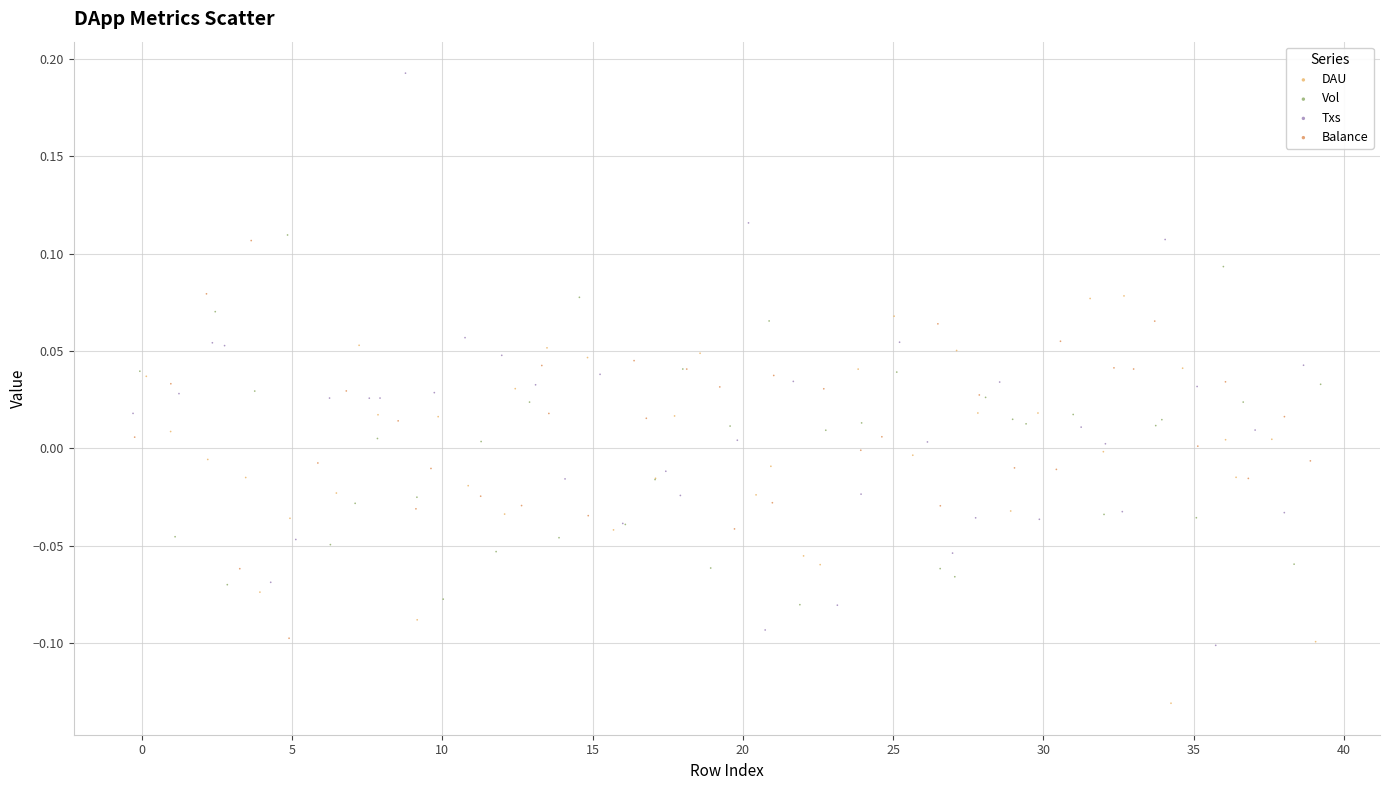

Which series reaches the maximum Y coordinate?

Txs